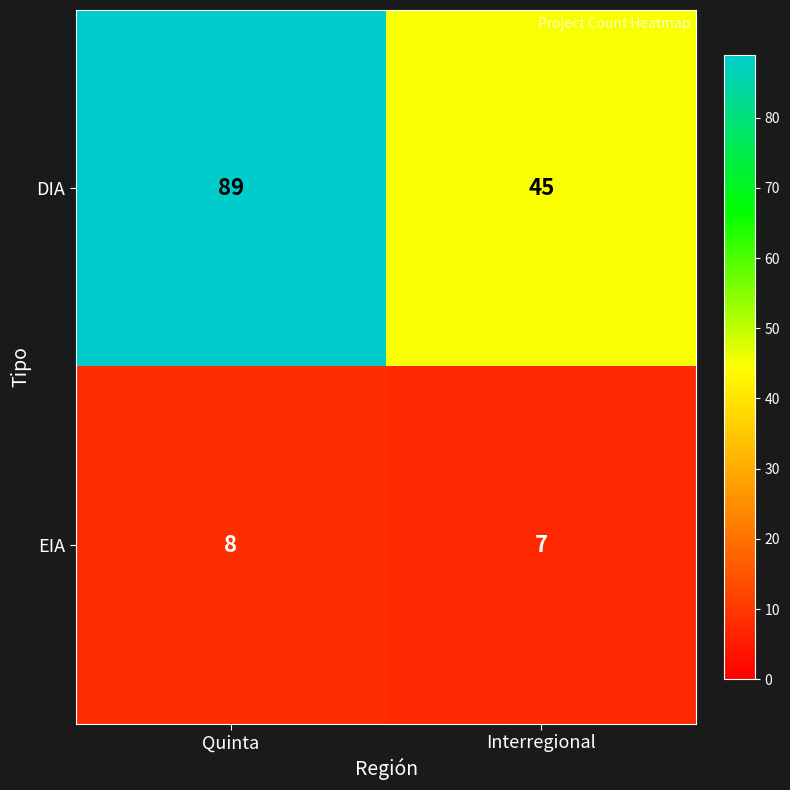

Reading right to left, extract all data points from this chart.

DIA: 45	89
EIA: 7	8